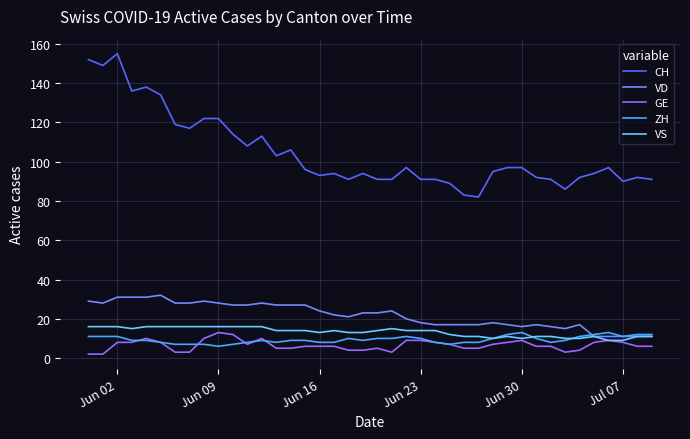

Which series has the largest total across all categories?

CH